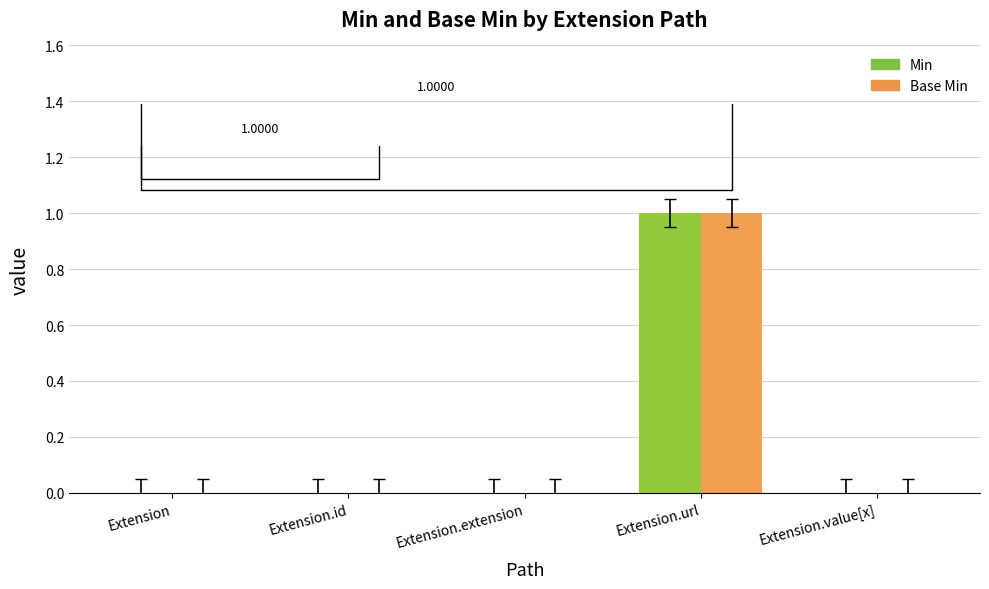

At which category is the sum across all series the highest?

Extension.url